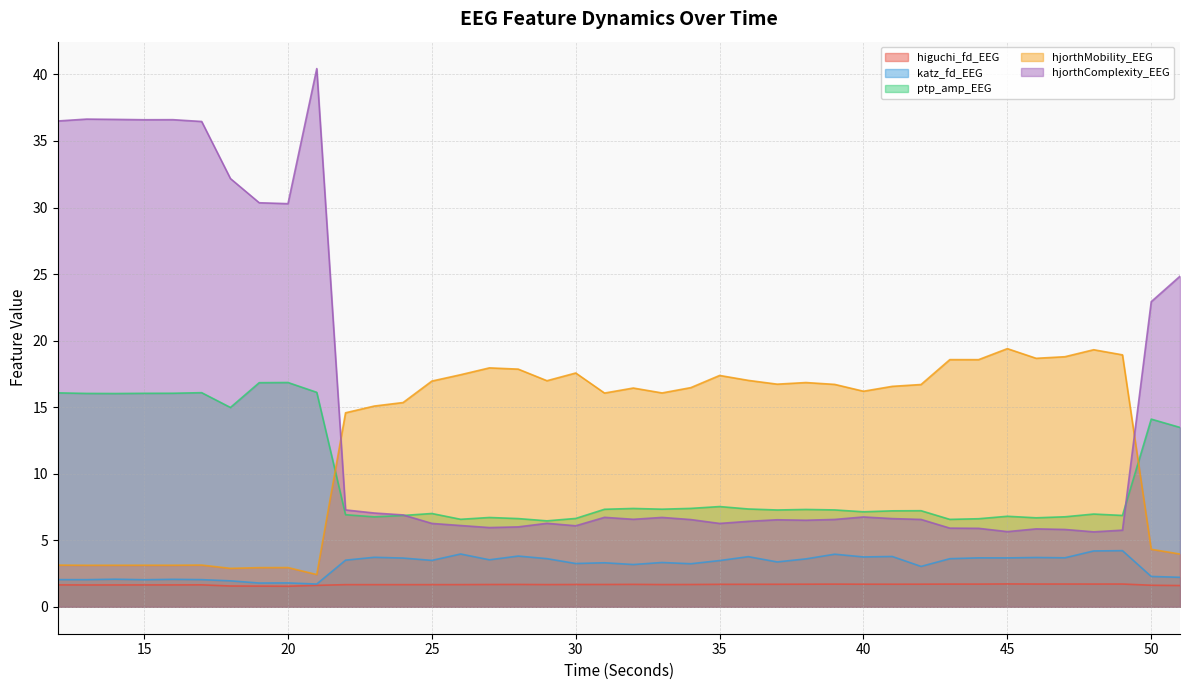

The hjorthComplexity_EEG series shows 50.5 at 20. True or false?

False